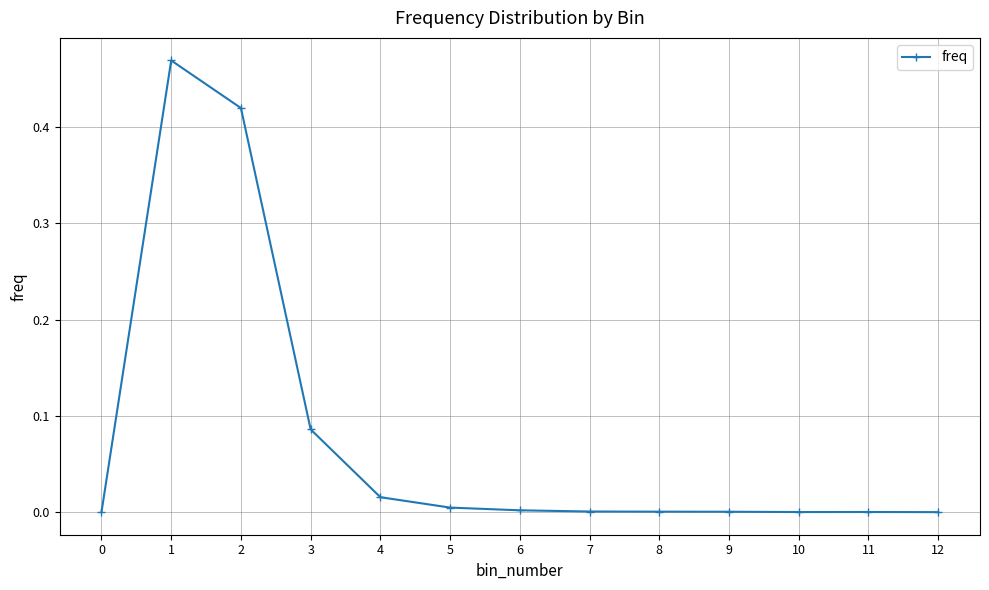

What is the sum of all values?

1.0